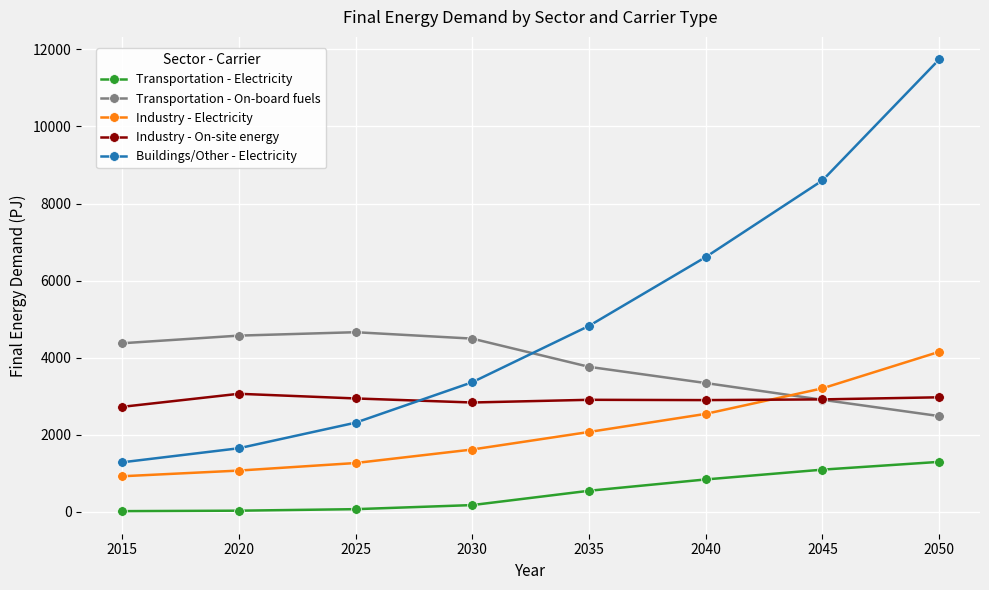

What is the difference between the highest and lowest values at 2050?

10439.6